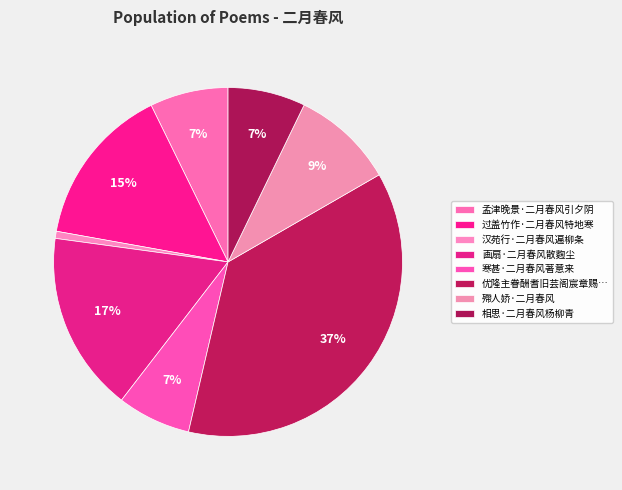

How many slices are in this pie chart?

8